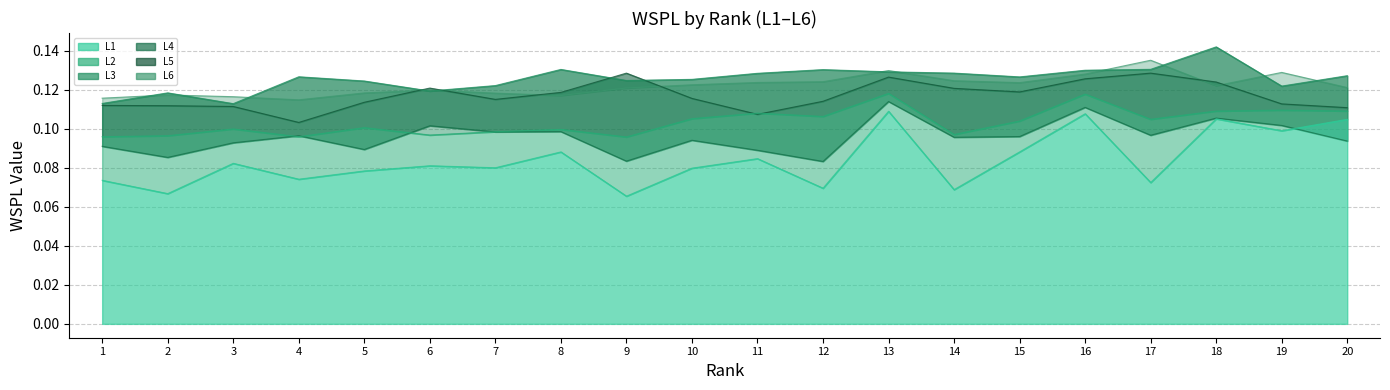

Does the chart display data point markers on the line(s)?

No